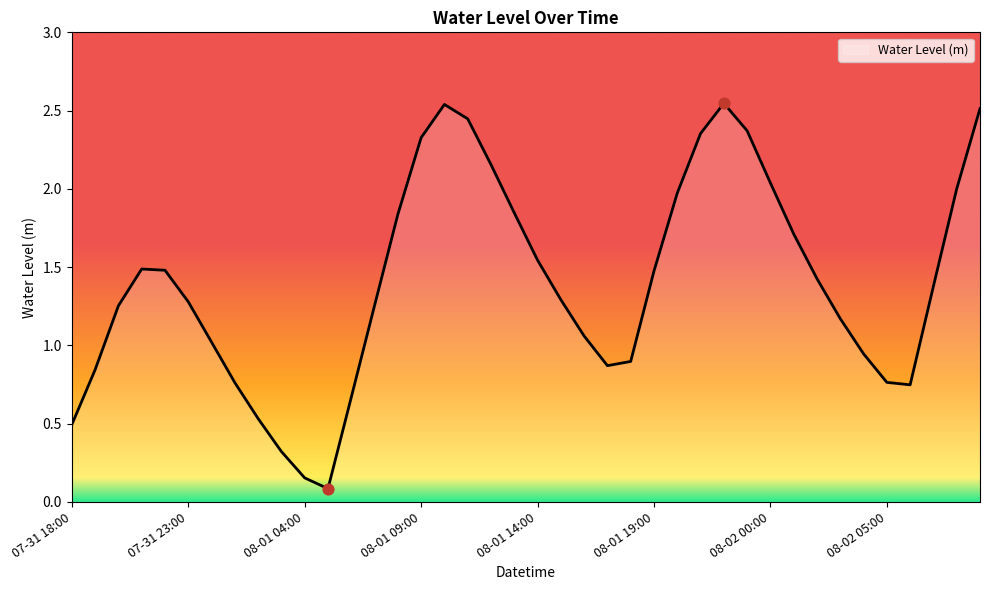

Is this an area chart (filled region under the line)?

Yes